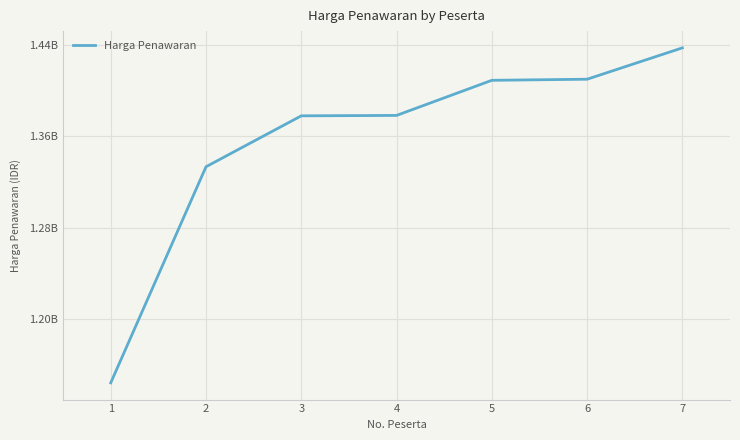

Is it true that the value at 2 is 1333421500?

True